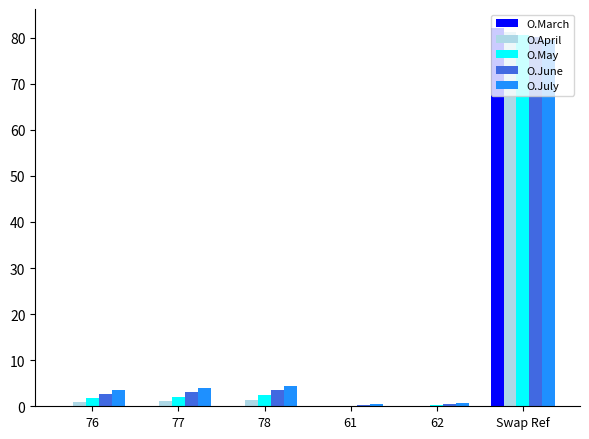

What is the greatest value displayed?

82.1